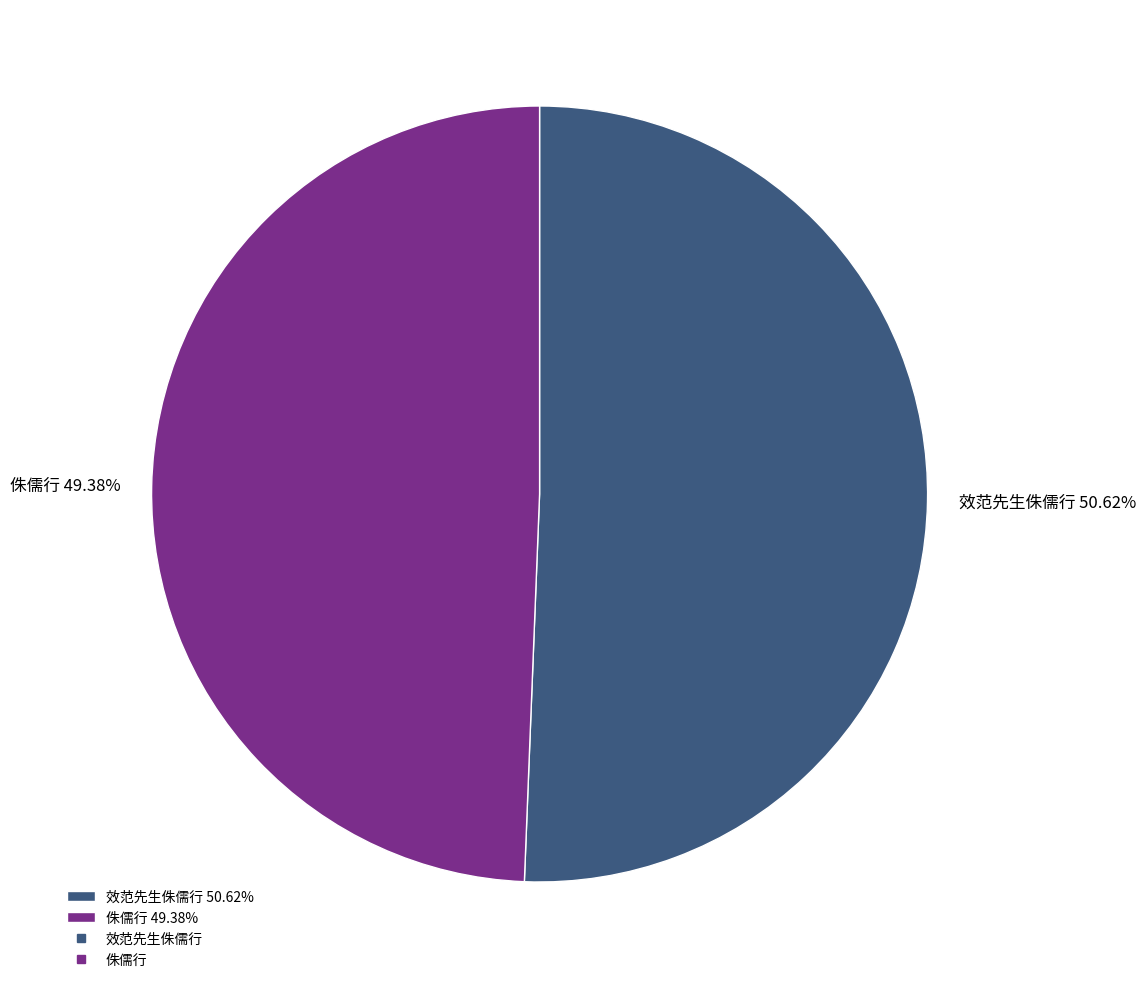

What is the total percentage of 侏儒行 and 效范先生侏儒行?

100.0%